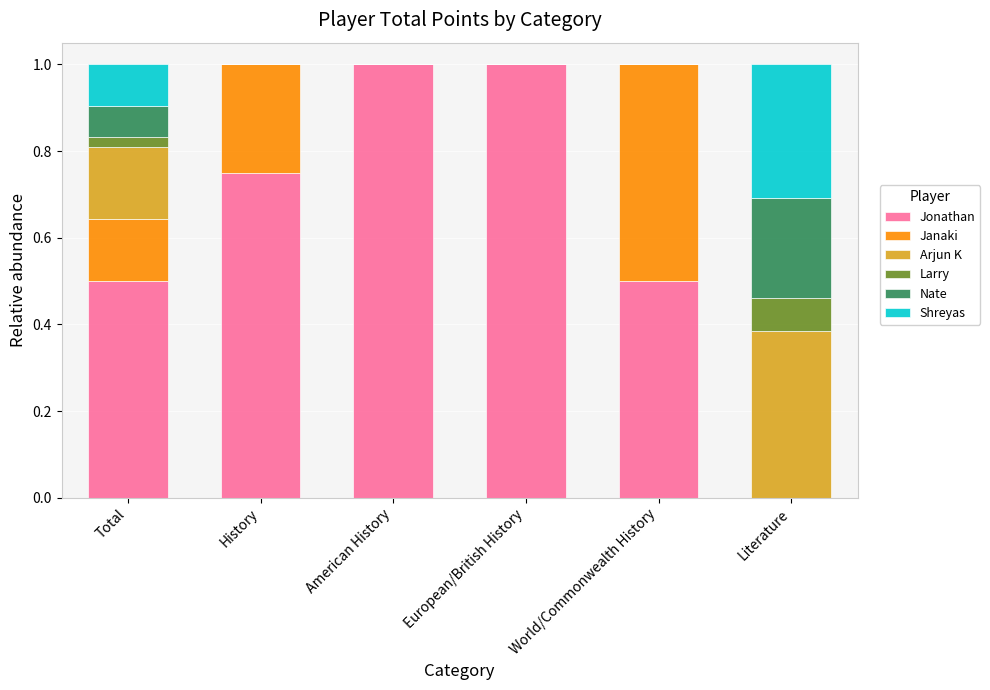

What is the total value across all series at American History?

1.0